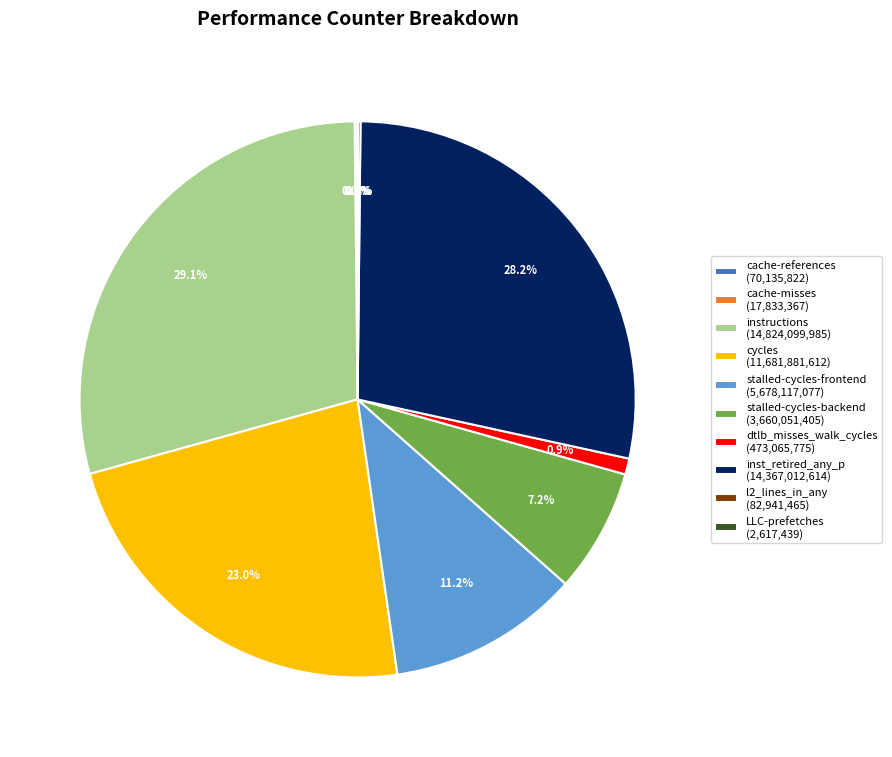

Is instructions (14,824,099,985) the majority of the pie?

No